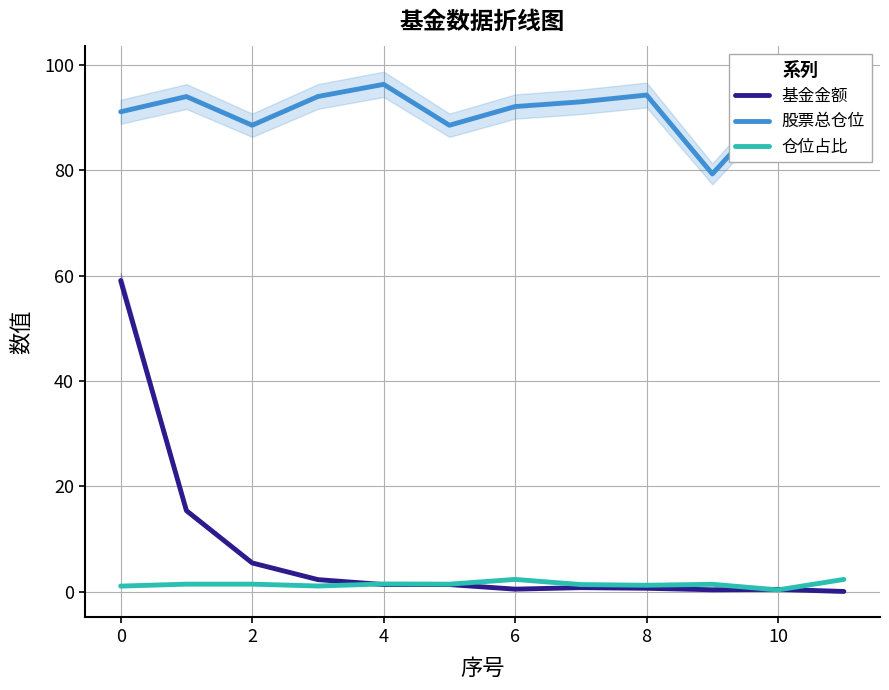

What is the sum of the 基金金额 values at −2 and 0?

74.5